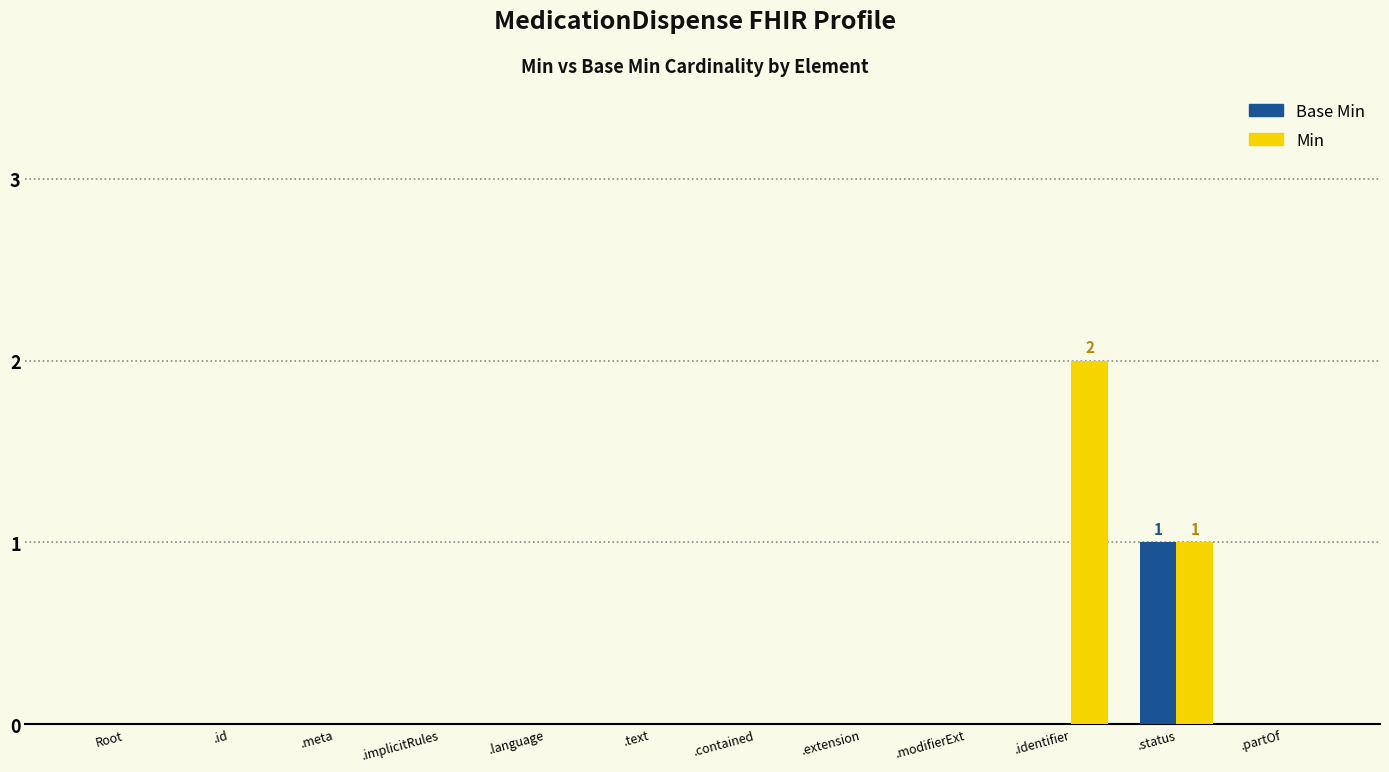

Which series has the largest total across all categories?

Min